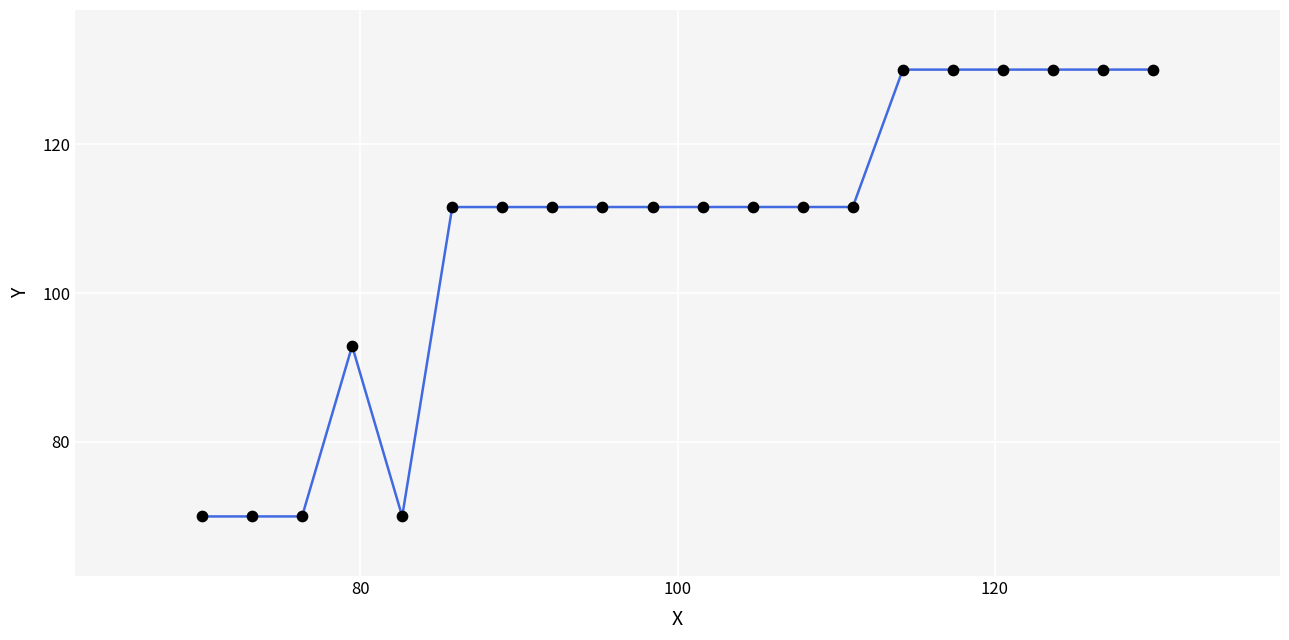

What is the difference between the maximum and minimum values?

60.0